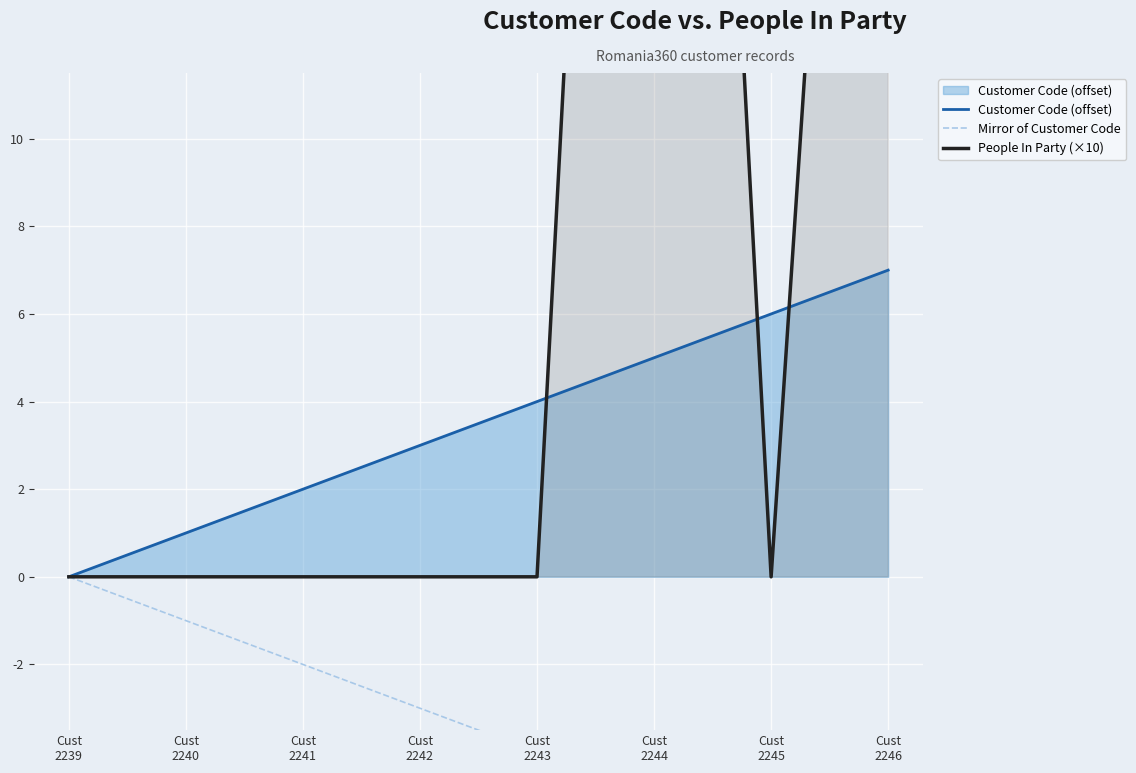

Rank the series by their average value, from highest to lowest.

People In Party (×10), Customer Code (offset), Mirror of Customer Code